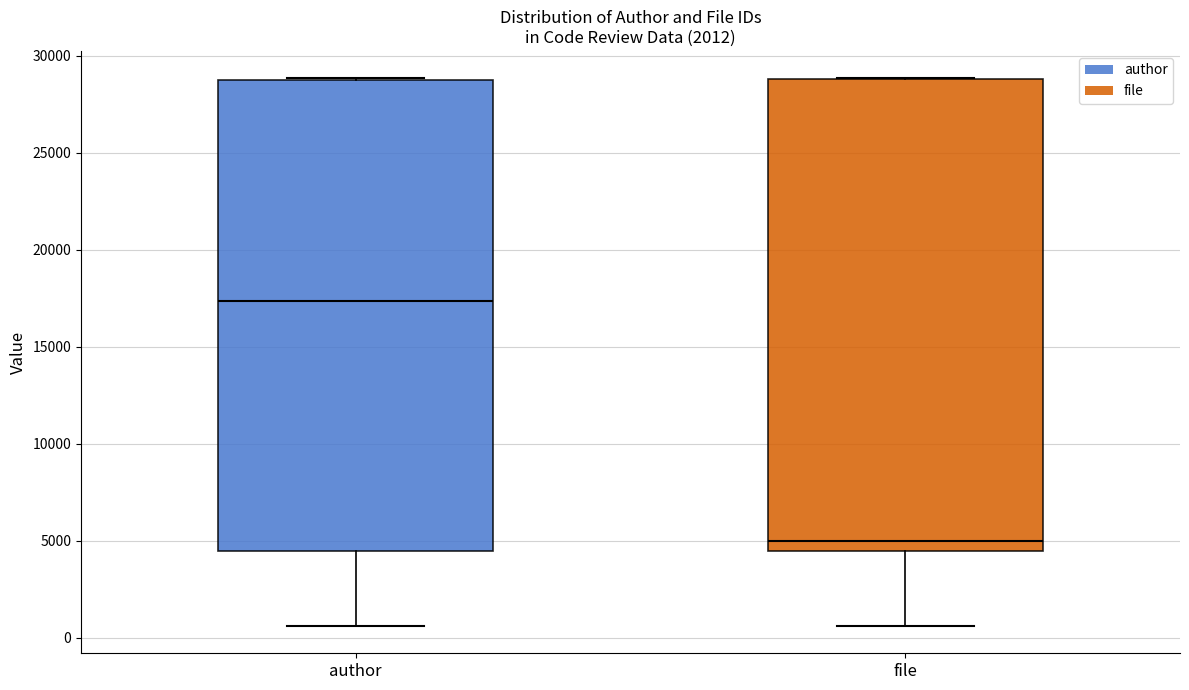

Reading left to right, transcribe this box plot: for each box, give where its median line is, the range the box spans, and where its two whiskers end, as read against the y-axis. The values are not printed on the chart, so give them approximately, as read against the axis.

author: median 17500, box 4500 to 29000, whiskers 500 to 29000
file: median 5000, box 4500 to 29000, whiskers 500 to 29000